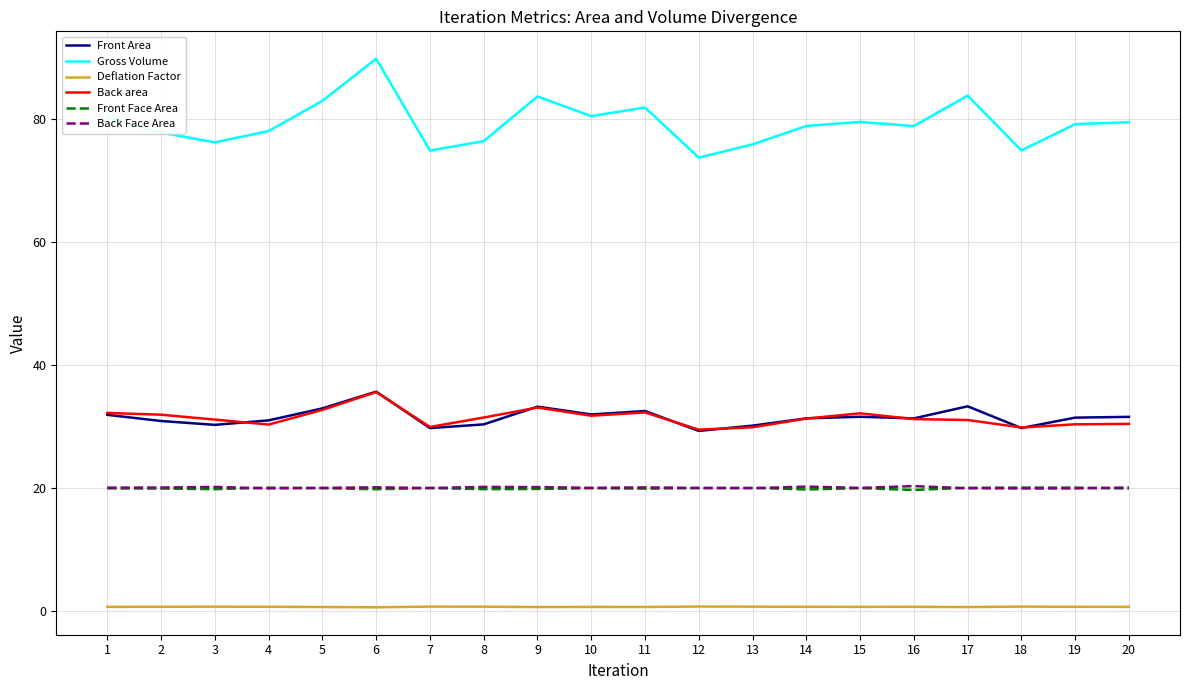

Which series has the widest spread of values?

Gross Volume